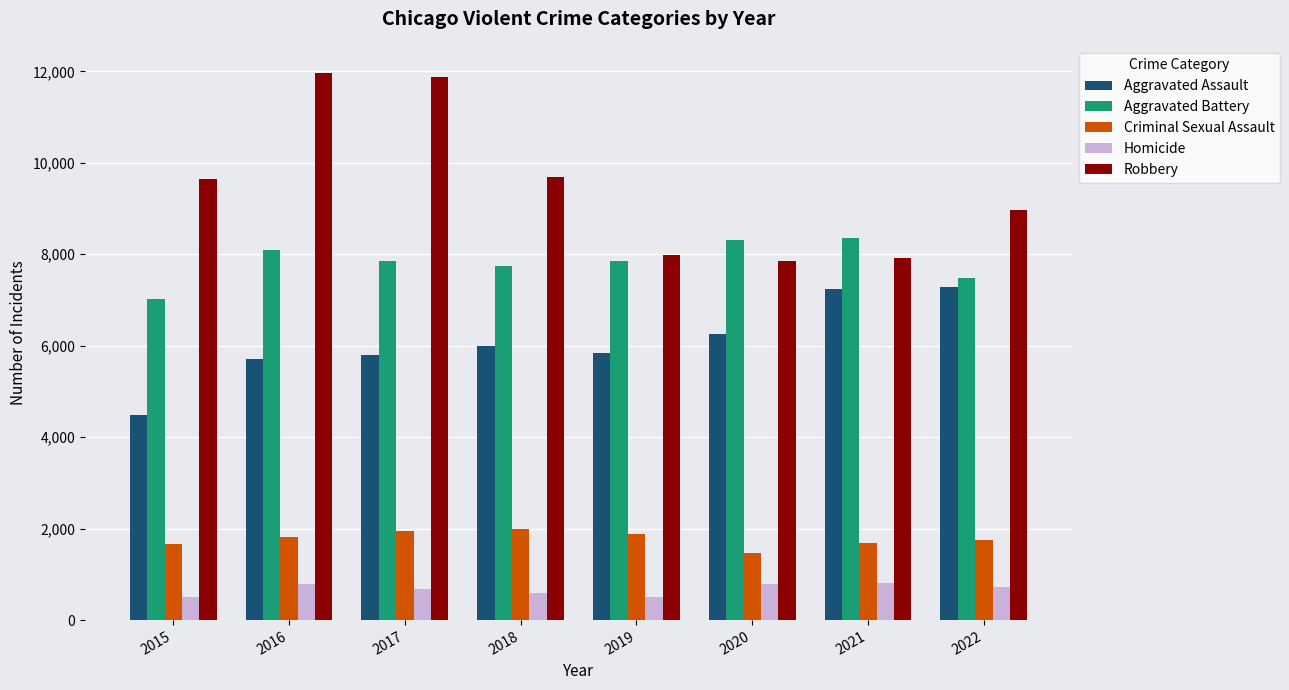

How many bars are there in total?

40